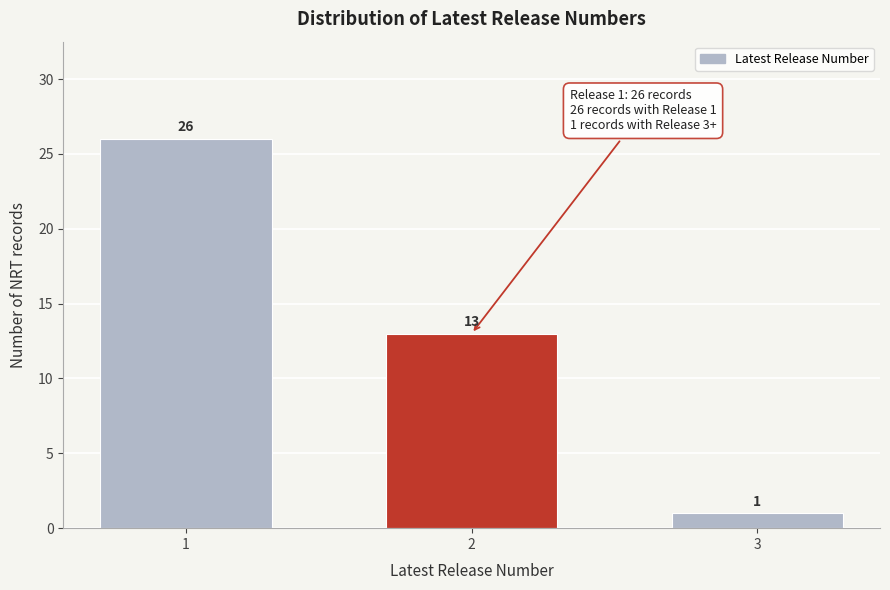

Reading left to right, transcribe all the data shown in this chart.

26	13	1